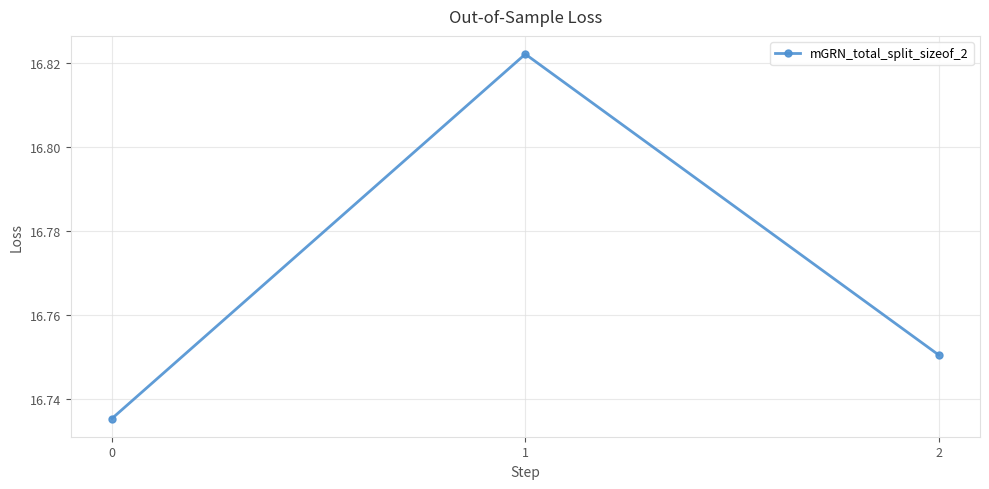

What is the change in value from 0 to 1?

+0.1